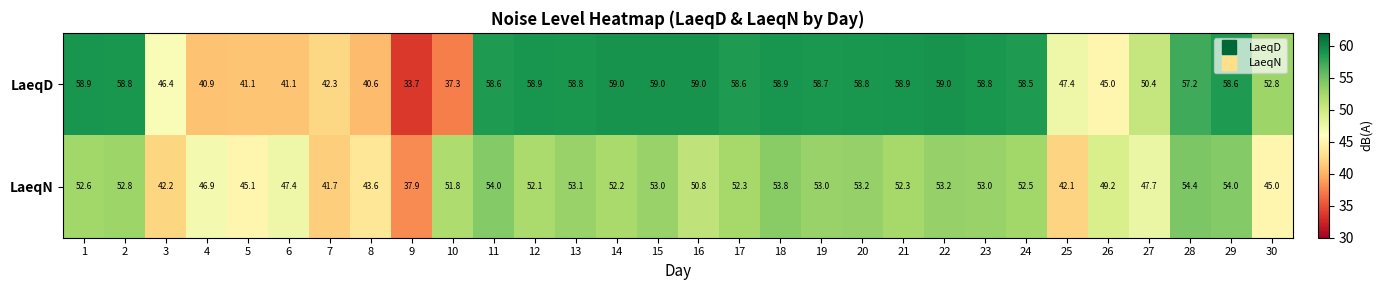

What is the total value across all series at 26?

94.2